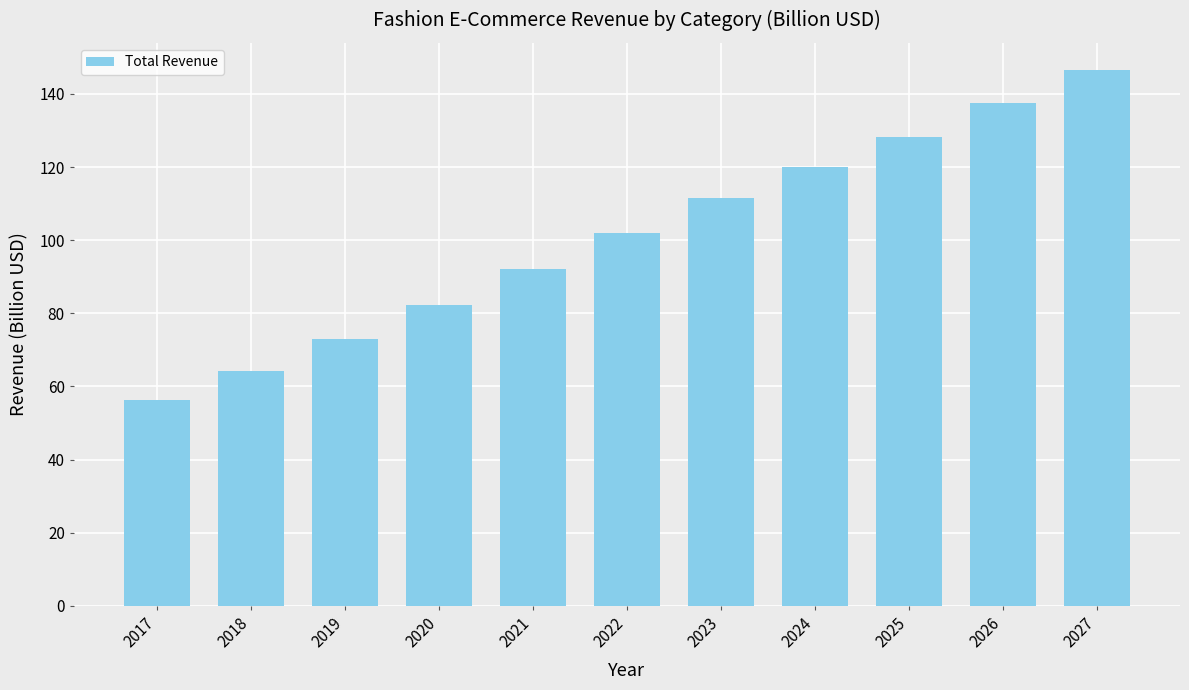

What is the value of the 3rd bar from the left?

73.1